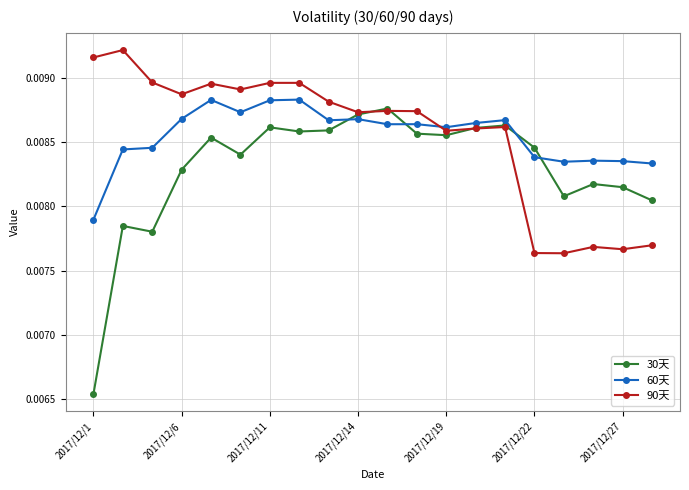

What are all the series names shown in the legend?

30天, 60天, 90天